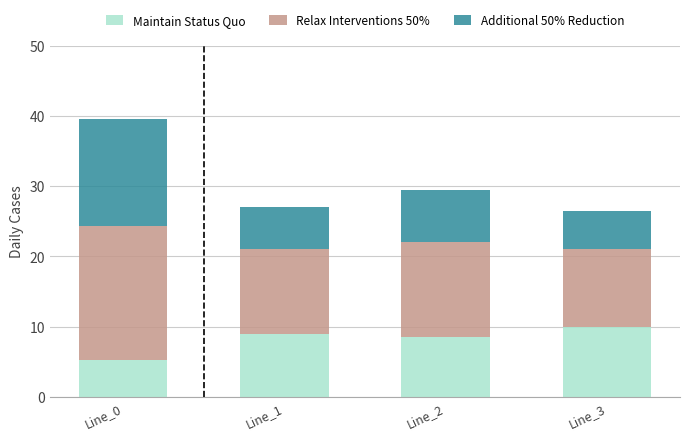

Which has a higher value, Line_2 or Line_0?

Line_2